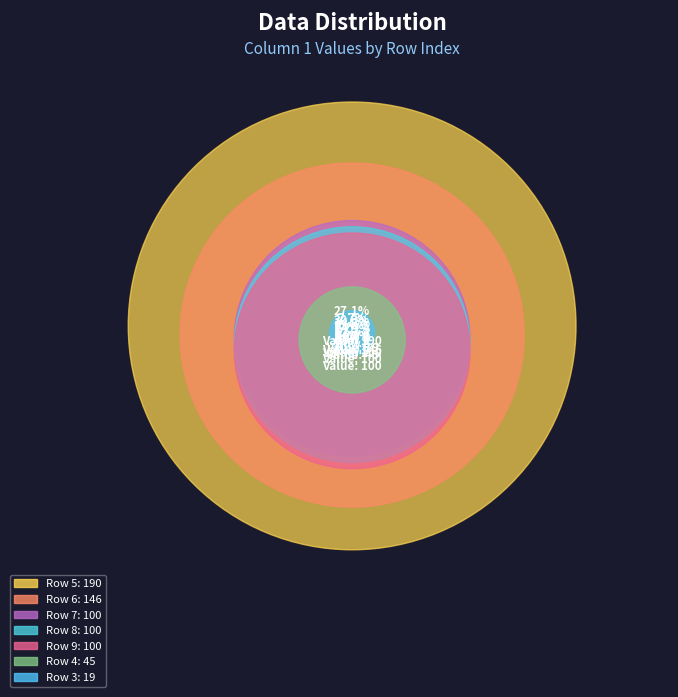

What percentage do 4 and 8 together represent?

20.7%